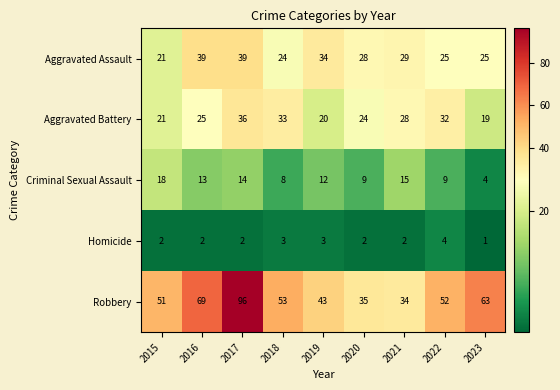

True or false: Aggravated Assault has a value of 39 at 2016.

True